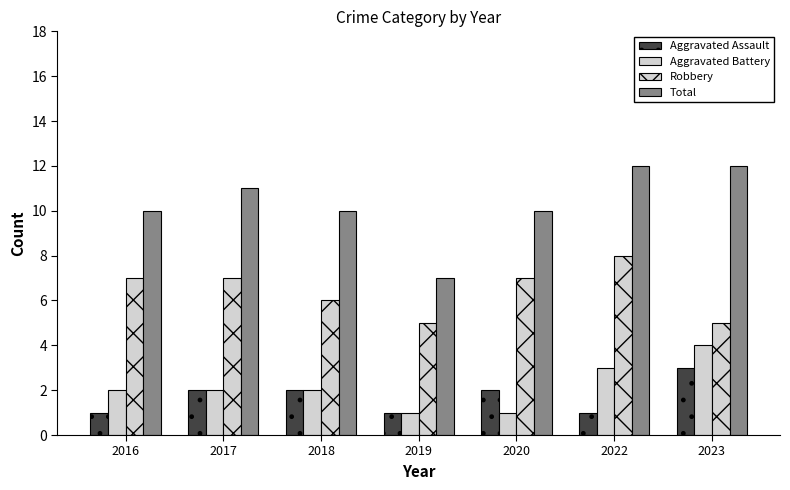

How many groups of bars are there?

7